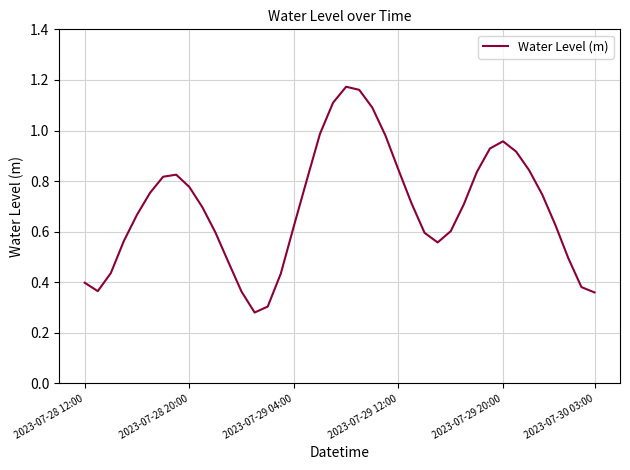

How many series are shown in this chart?

1